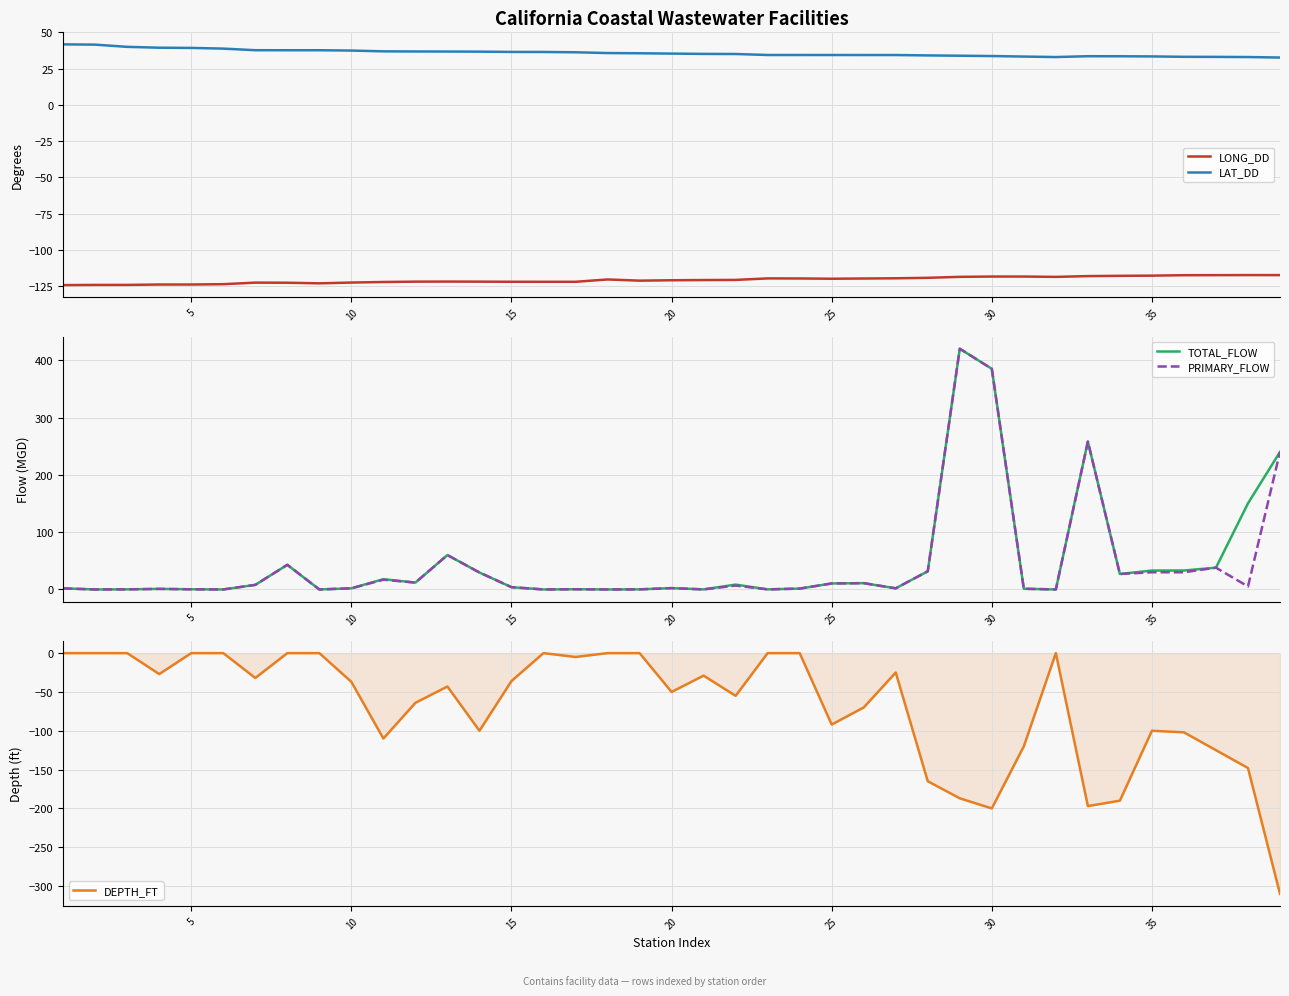

How many lines are shown in the chart?

5